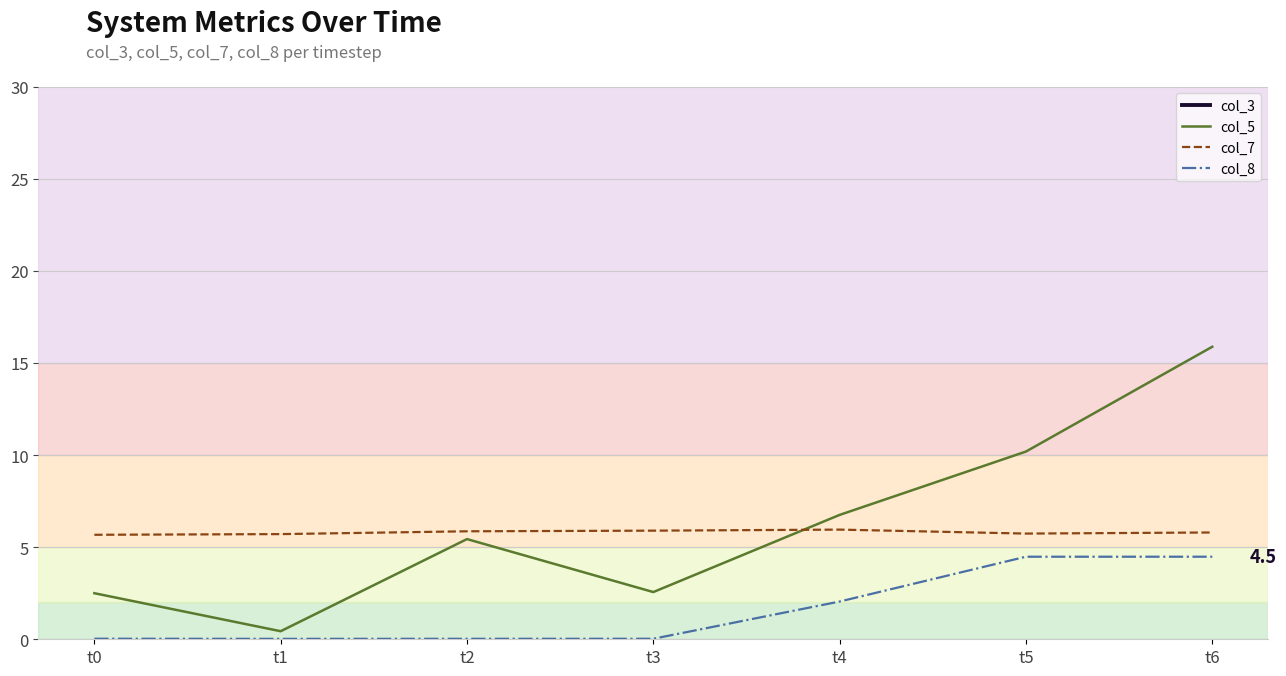

Does the chart display data point markers on the line(s)?

No